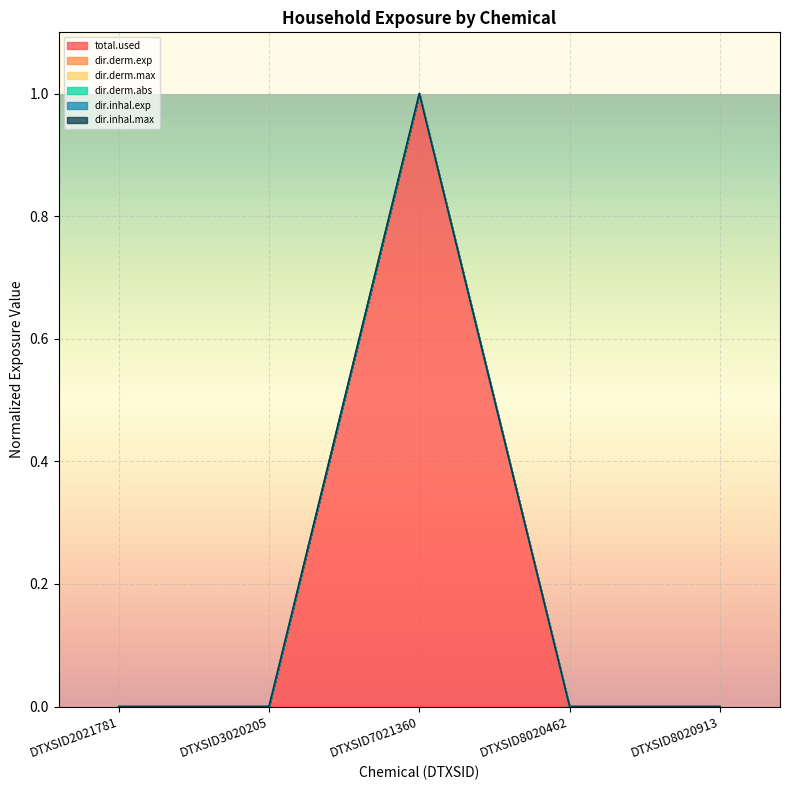

At how many categories does at least one series exceed 0?

1